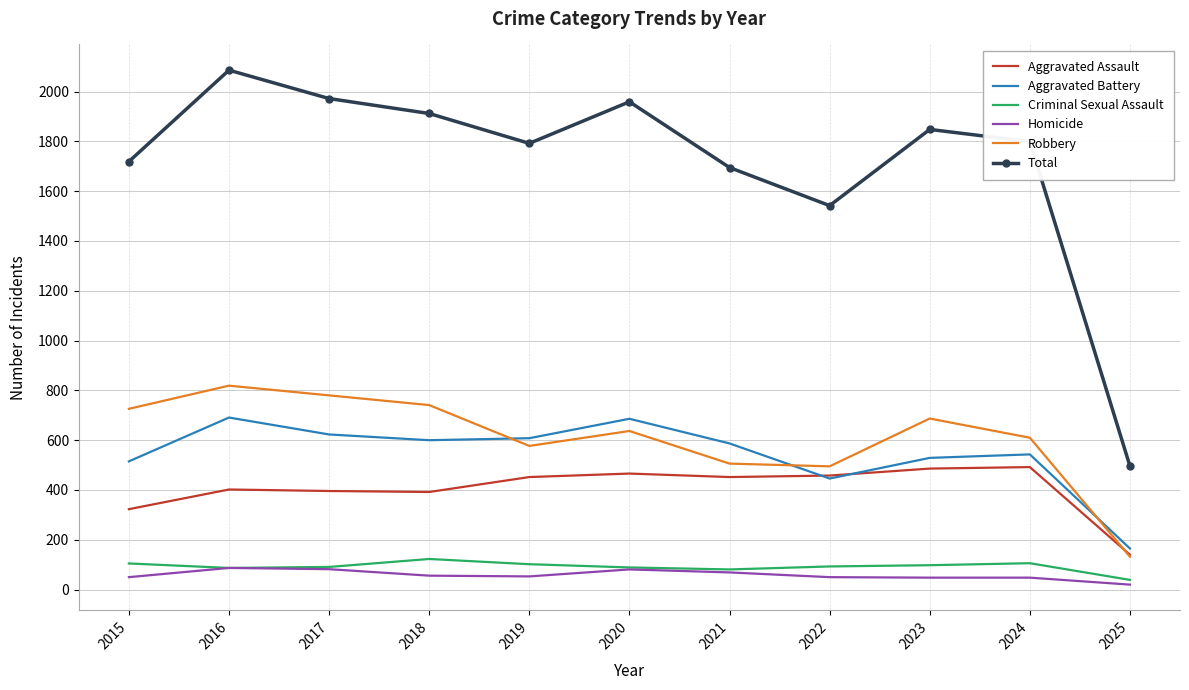

True or false: Aggravated Battery has more than 2 interior local peaks.

True